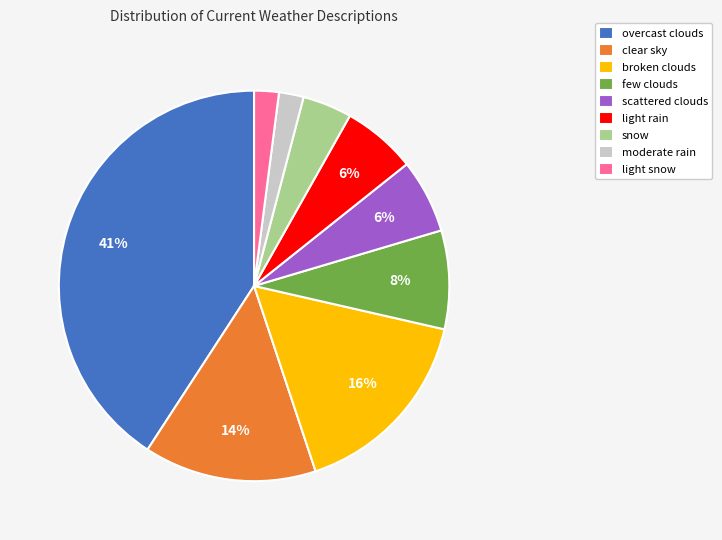

Approximately how many times larger is the value at broken clouds compared to snow?

4.0